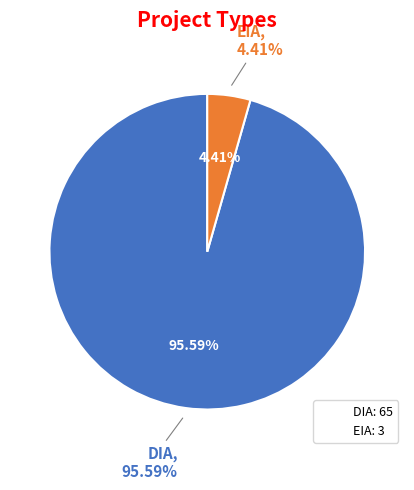

What is the total percentage of EIA and DIA?

100.0%